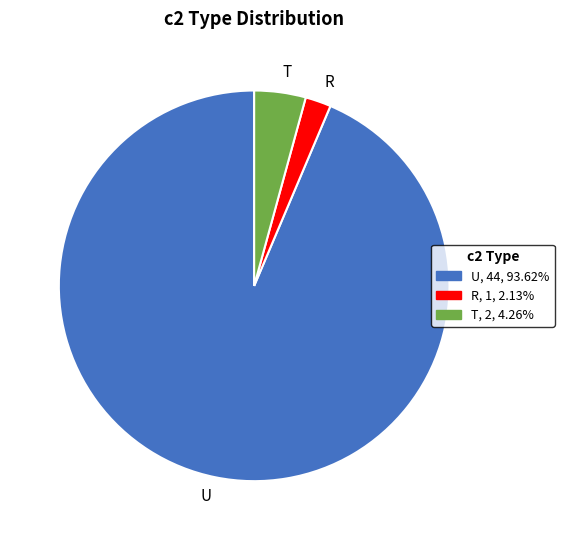

Do R and T together represent more than half of the pie?

No